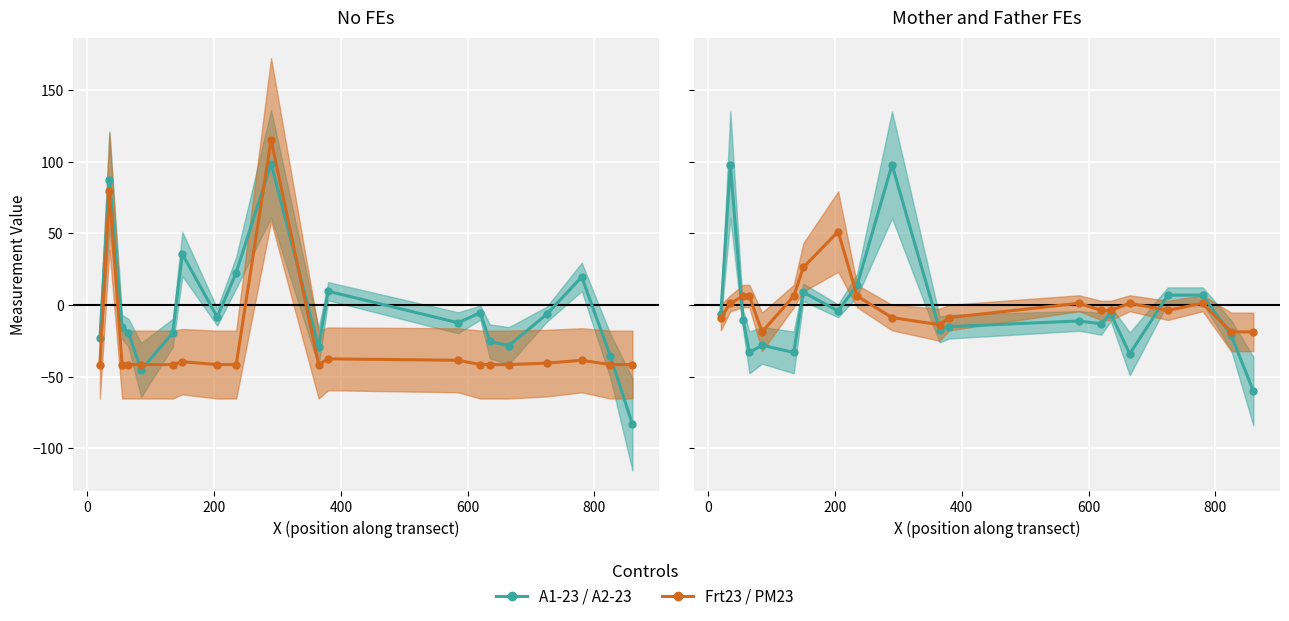

How many values in the Frt23 series exceed -41?

7